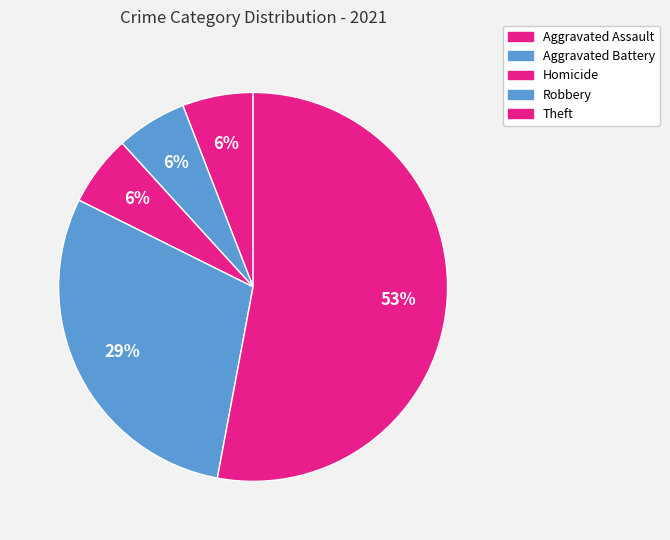

How many segments does this pie chart have?

5